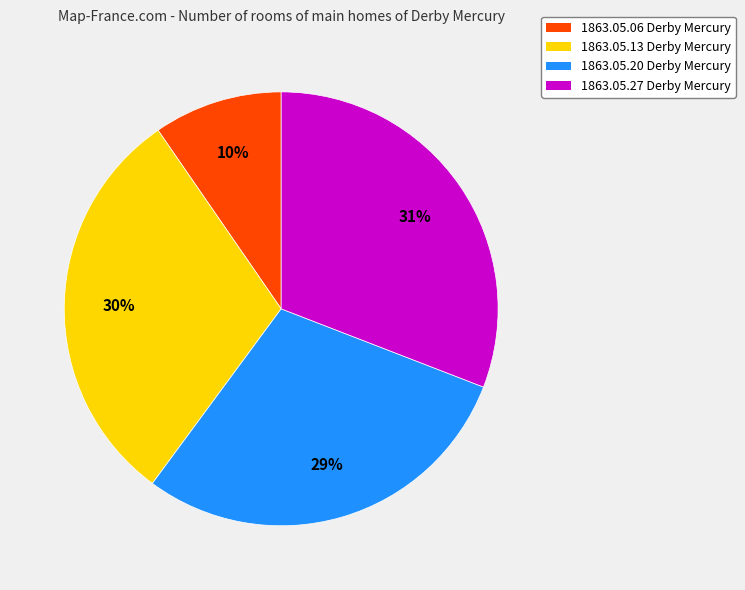

Does any single category account for the majority?

No